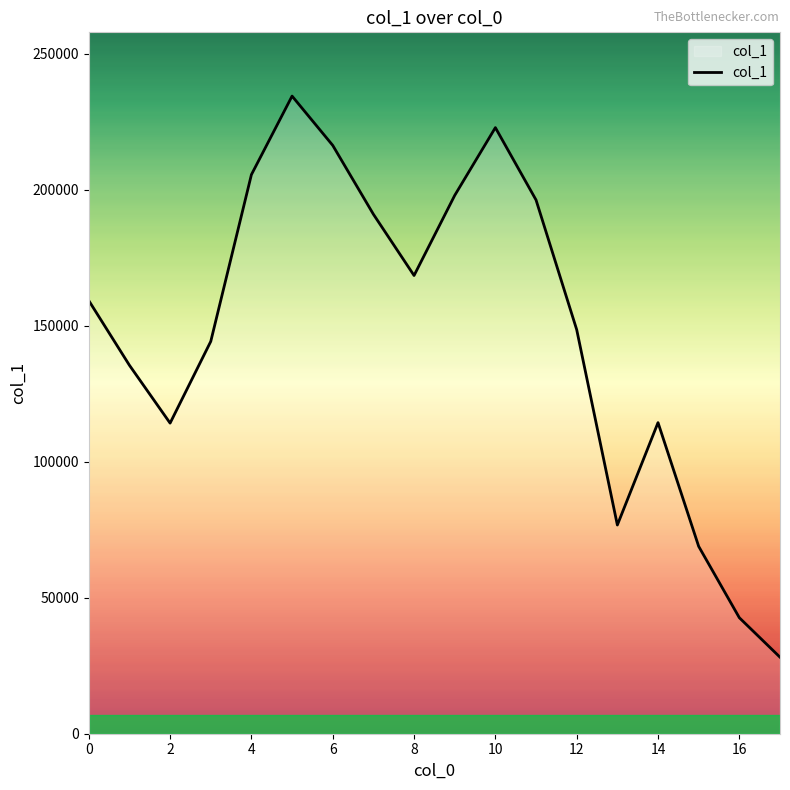

How many interior local peaks (higher than both neighbors) does the data have?

3